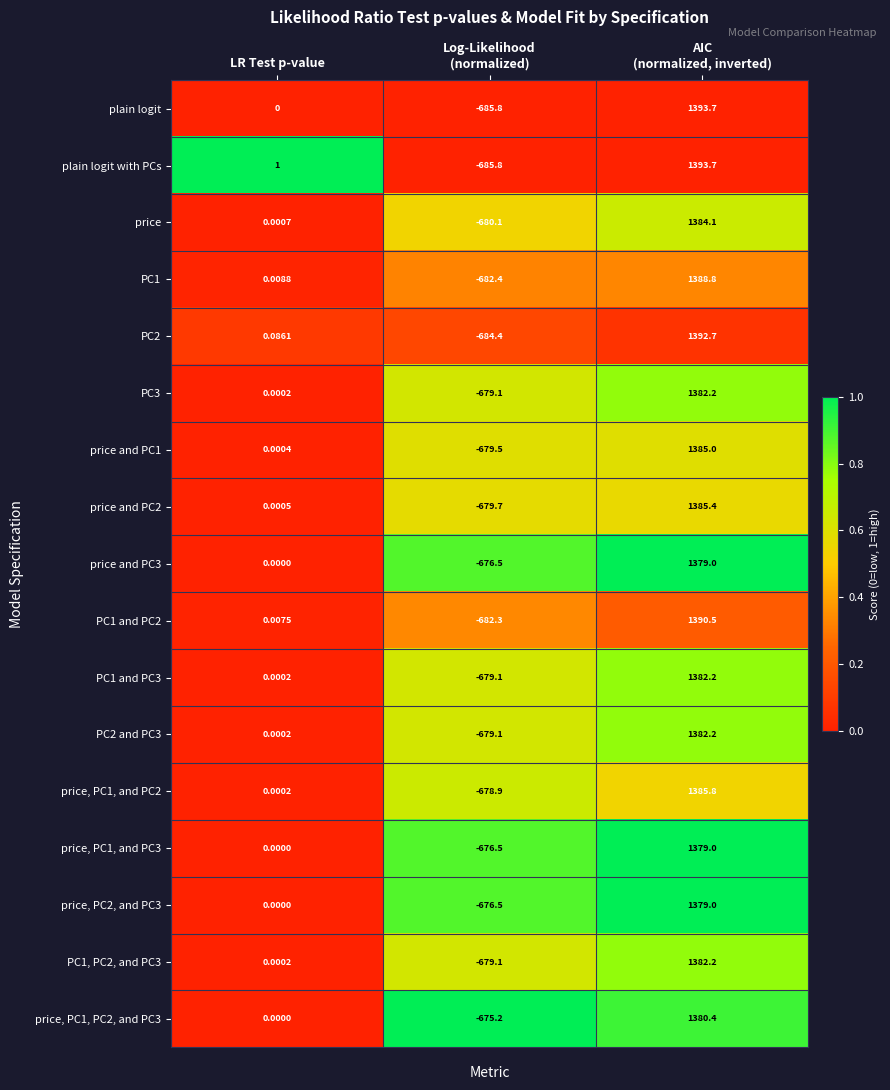

At which category is the sum across all series the highest?

AIC
(normalized, inverted)